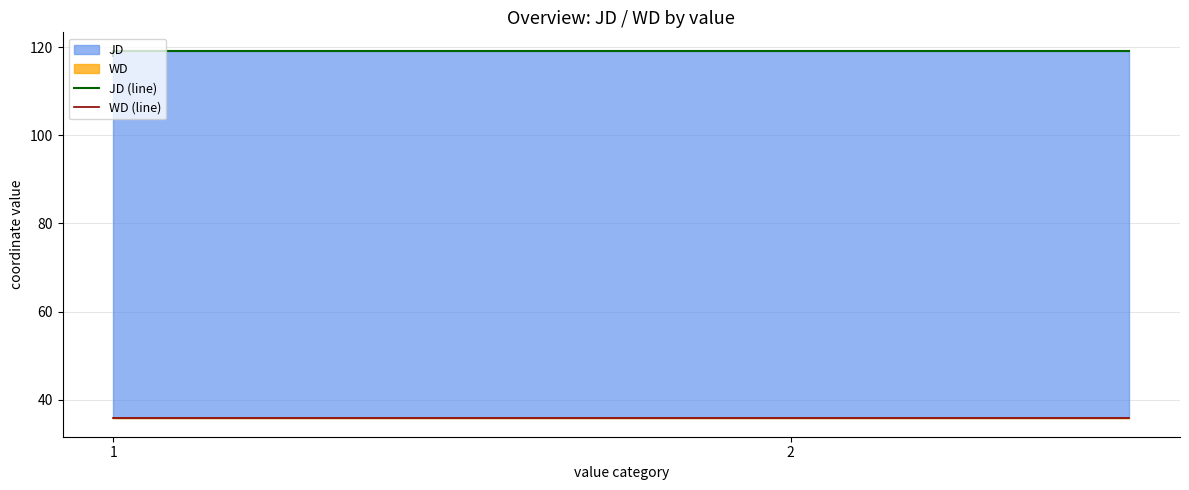

The WD (line) series shows 16.2 at 1. True or false?

False